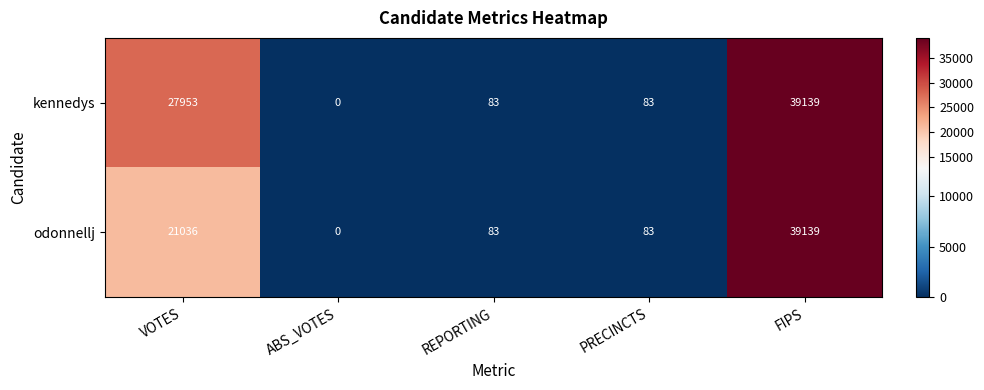

How many categories are shown in the chart?

5